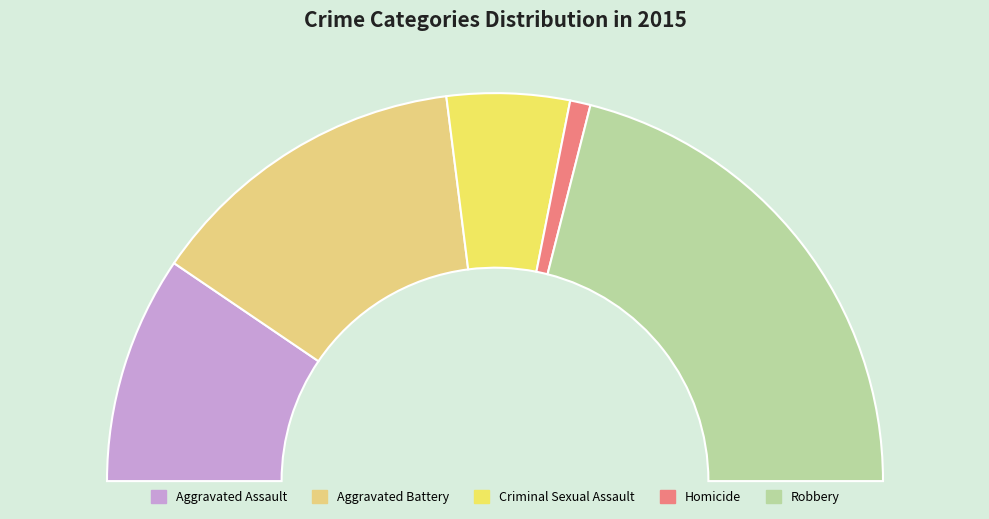

Is it true that Robbery is 56% of the pie?

False